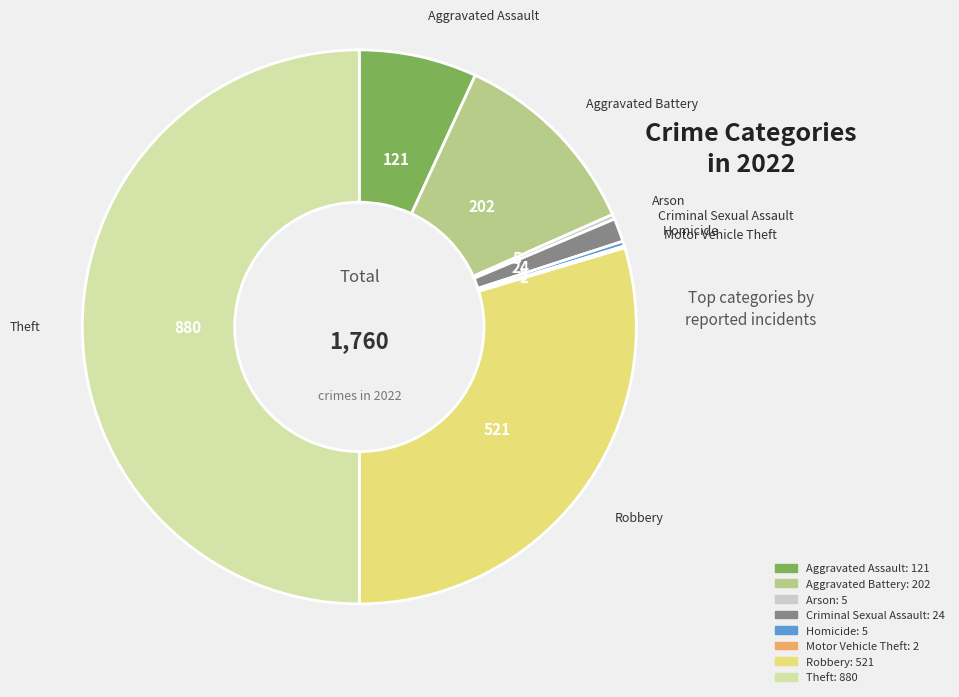

Does Arson represent more than half of the total?

No